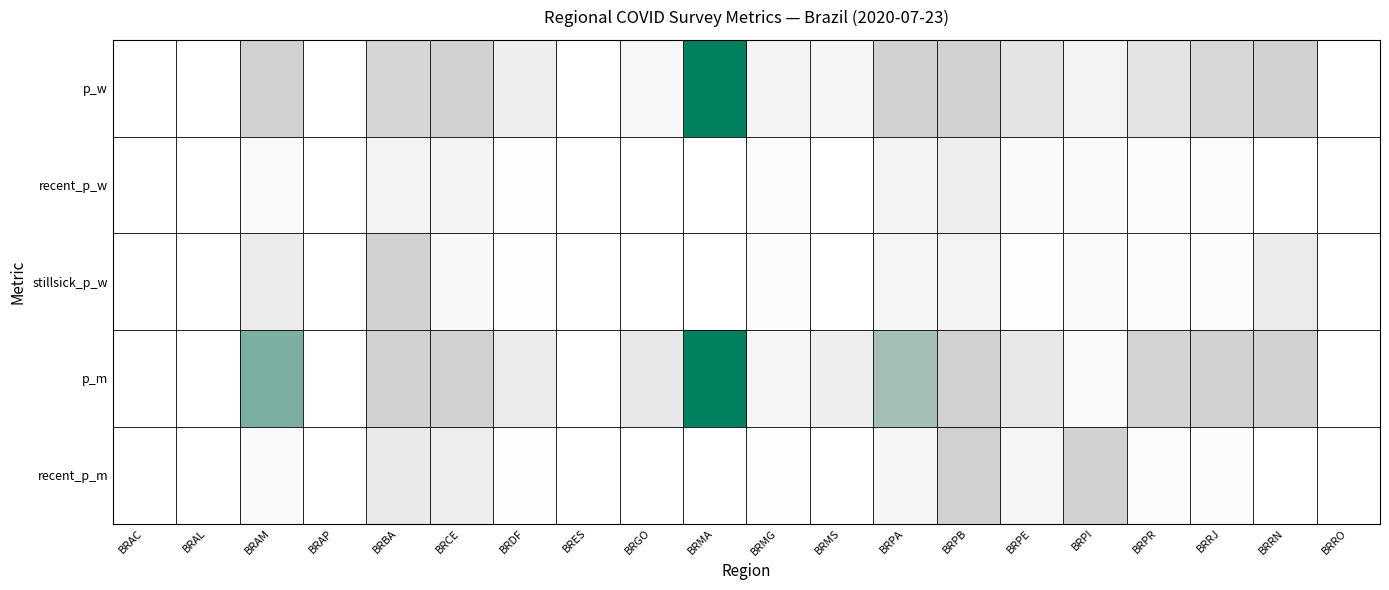

Which series has the largest total across all categories?

p_m